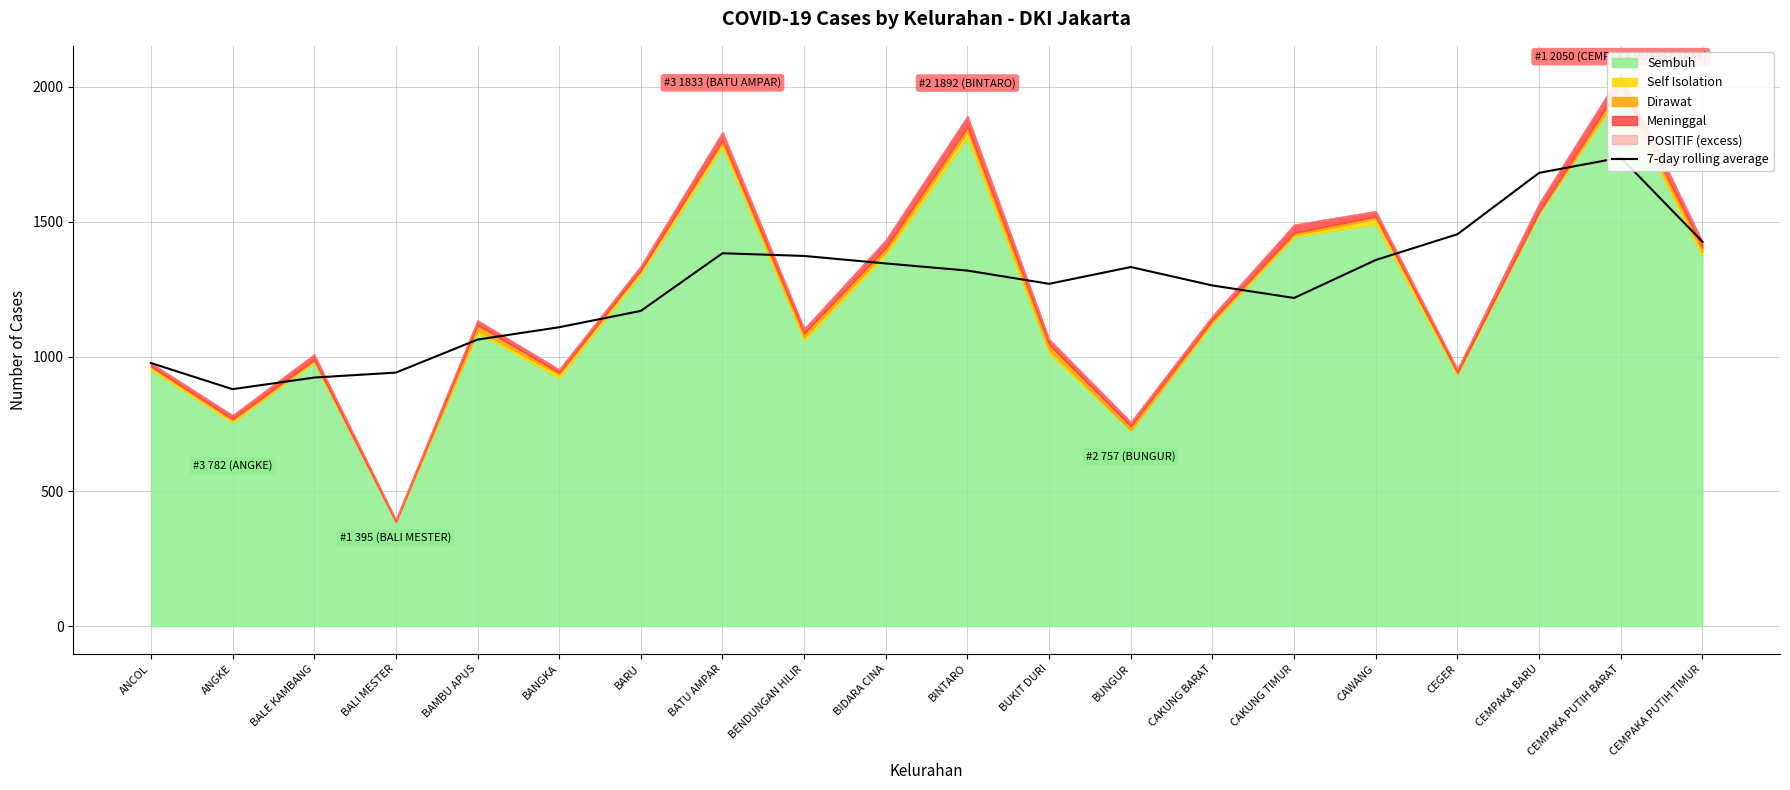

How many points are lower than both their immediate neighbors (excluding endpoints)?

3